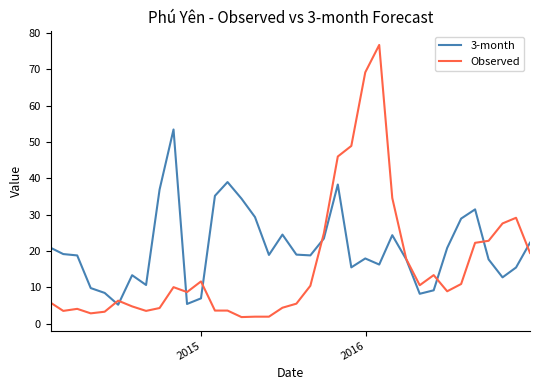

List the series in order of their overall mean, lowest first.

Observed, 3-month